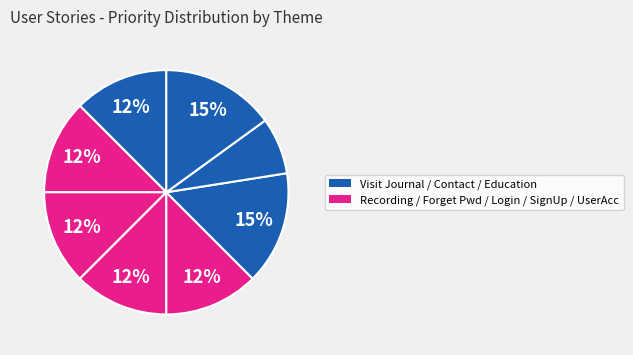

How many slices are in this pie chart?

8